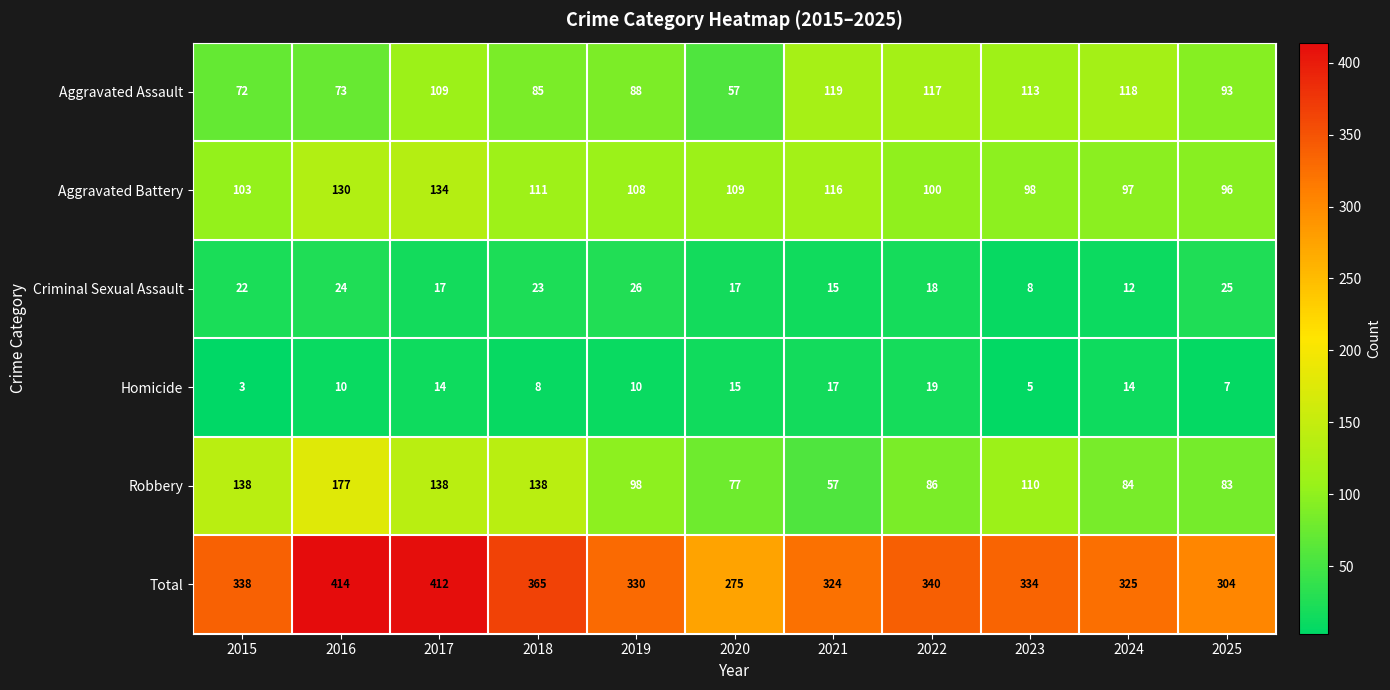

Rank the series by their maximum value, from lowest to highest.

Homicide, Criminal Sexual Assault, Aggravated Assault, Aggravated Battery, Robbery, Total